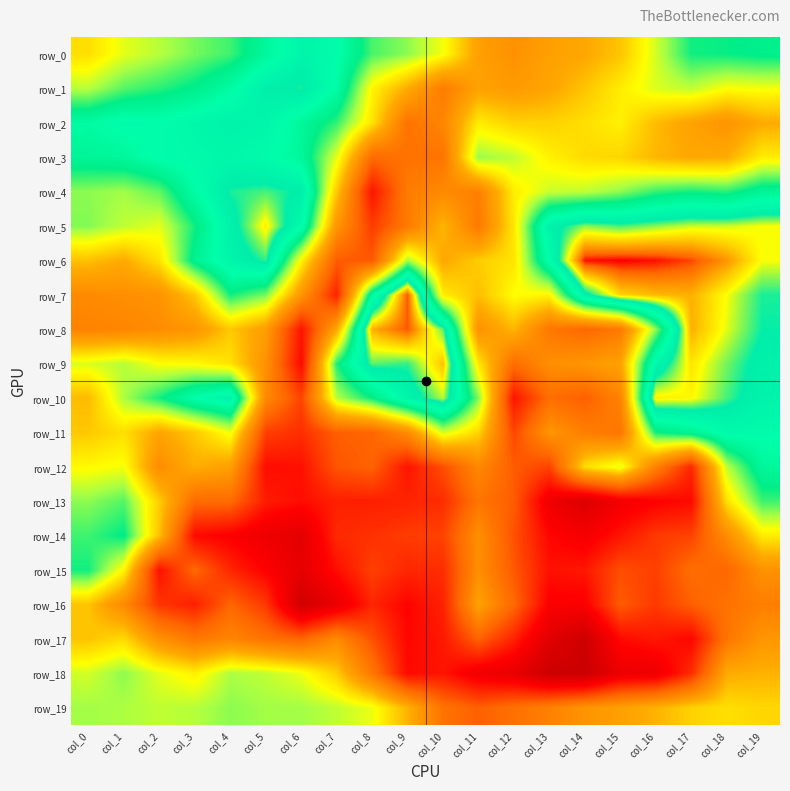

What is the sum of the row_15 values at col_16 and col_4?

197